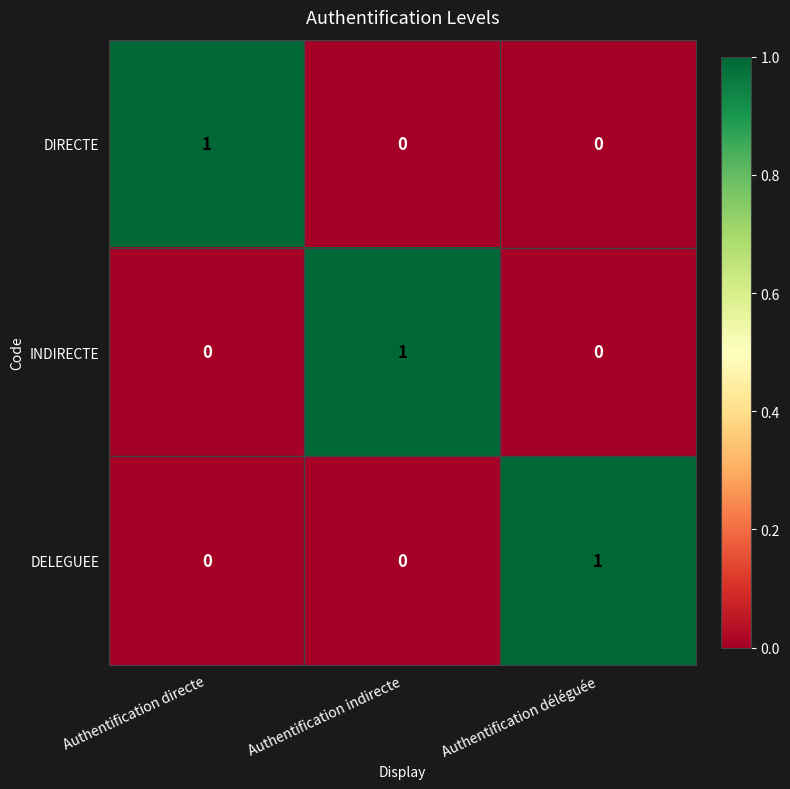

At which label does DIRECTE reach its peak?

Authentification directe